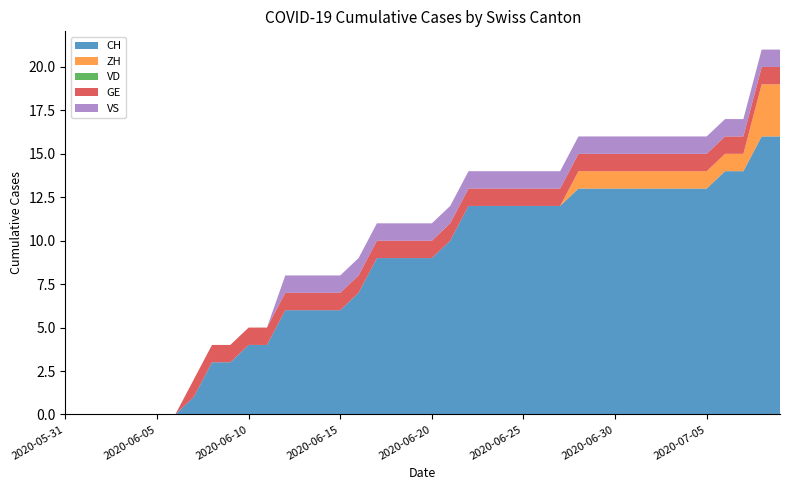

Reading left to right, transcribe all the data shown in this chart.

CH: 2020-05-31=0	2020-06-01=0	2020-06-02=0	2020-06-03=0	2020-06-04=0	2020-06-05=0	2020-06-06=0	2020-06-07=1	2020-06-08=3	2020-06-09=3	2020-06-10=4	2020-06-11=4	2020-06-12=6	2020-06-13=6	2020-06-14=6	2020-06-15=6	2020-06-16=7	2020-06-17=9	2020-06-18=9	2020-06-19=9	2020-06-20=9	2020-06-21=10	2020-06-22=12	2020-06-23=12	2020-06-24=12	2020-06-25=12	2020-06-26=12	2020-06-27=12	2020-06-28=13	2020-06-29=13	2020-06-30=13	2020-07-01=13	2020-07-02=13	2020-07-03=13	2020-07-04=13	2020-07-05=13	2020-07-06=14	2020-07-07=14	2020-07-08=16	2020-07-09=16
ZH: 2020-05-31=0	2020-06-01=0	2020-06-02=0	2020-06-03=0	2020-06-04=0	2020-06-05=0	2020-06-06=0	2020-06-07=0	2020-06-08=0	2020-06-09=0	2020-06-10=0	2020-06-11=0	2020-06-12=0	2020-06-13=0	2020-06-14=0	2020-06-15=0	2020-06-16=0	2020-06-17=0	2020-06-18=0	2020-06-19=0	2020-06-20=0	2020-06-21=0	2020-06-22=0	2020-06-23=0	2020-06-24=0	2020-06-25=0	2020-06-26=0	2020-06-27=0	2020-06-28=1	2020-06-29=1	2020-06-30=1	2020-07-01=1	2020-07-02=1	2020-07-03=1	2020-07-04=1	2020-07-05=1	2020-07-06=1	2020-07-07=1	2020-07-08=3	2020-07-09=3
VD: 2020-05-31=0	2020-06-01=0	2020-06-02=0	2020-06-03=0	2020-06-04=0	2020-06-05=0	2020-06-06=0	2020-06-07=0	2020-06-08=0	2020-06-09=0	2020-06-10=0	2020-06-11=0	2020-06-12=0	2020-06-13=0	2020-06-14=0	2020-06-15=0	2020-06-16=0	2020-06-17=0	2020-06-18=0	2020-06-19=0	2020-06-20=0	2020-06-21=0	2020-06-22=0	2020-06-23=0	2020-06-24=0	2020-06-25=0	2020-06-26=0	2020-06-27=0	2020-06-28=0	2020-06-29=0	2020-06-30=0	2020-07-01=0	2020-07-02=0	2020-07-03=0	2020-07-04=0	2020-07-05=0	2020-07-06=0	2020-07-07=0	2020-07-08=0	2020-07-09=0
GE: 2020-05-31=0	2020-06-01=0	2020-06-02=0	2020-06-03=0	2020-06-04=0	2020-06-05=0	2020-06-06=0	2020-06-07=1	2020-06-08=1	2020-06-09=1	2020-06-10=1	2020-06-11=1	2020-06-12=1	2020-06-13=1	2020-06-14=1	2020-06-15=1	2020-06-16=1	2020-06-17=1	2020-06-18=1	2020-06-19=1	2020-06-20=1	2020-06-21=1	2020-06-22=1	2020-06-23=1	2020-06-24=1	2020-06-25=1	2020-06-26=1	2020-06-27=1	2020-06-28=1	2020-06-29=1	2020-06-30=1	2020-07-01=1	2020-07-02=1	2020-07-03=1	2020-07-04=1	2020-07-05=1	2020-07-06=1	2020-07-07=1	2020-07-08=1	2020-07-09=1
VS: 2020-05-31=0	2020-06-01=0	2020-06-02=0	2020-06-03=0	2020-06-04=0	2020-06-05=0	2020-06-06=0	2020-06-07=0	2020-06-08=0	2020-06-09=0	2020-06-10=0	2020-06-11=0	2020-06-12=1	2020-06-13=1	2020-06-14=1	2020-06-15=1	2020-06-16=1	2020-06-17=1	2020-06-18=1	2020-06-19=1	2020-06-20=1	2020-06-21=1	2020-06-22=1	2020-06-23=1	2020-06-24=1	2020-06-25=1	2020-06-26=1	2020-06-27=1	2020-06-28=1	2020-06-29=1	2020-06-30=1	2020-07-01=1	2020-07-02=1	2020-07-03=1	2020-07-04=1	2020-07-05=1	2020-07-06=1	2020-07-07=1	2020-07-08=1	2020-07-09=1